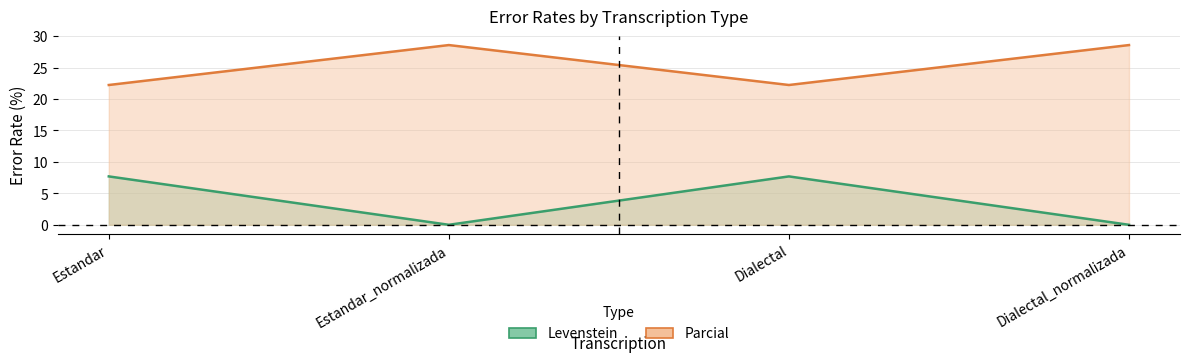

What is the difference between the second highest and second lowest values in the Parcial series?

6.3